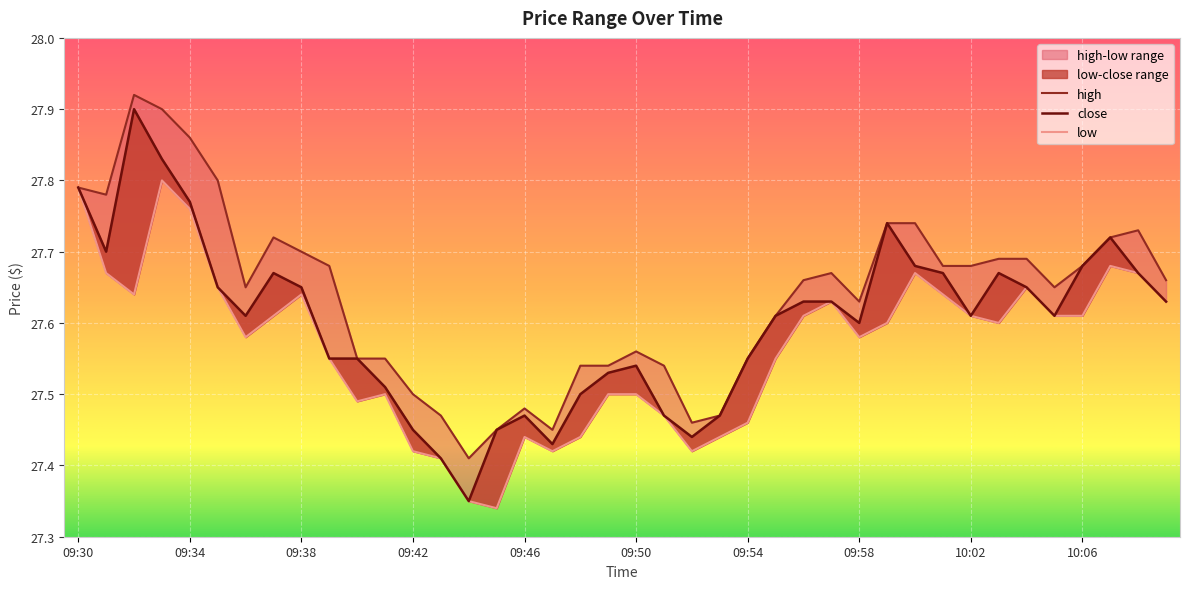

Is it true that close equals 27.6 at 10:05?

True